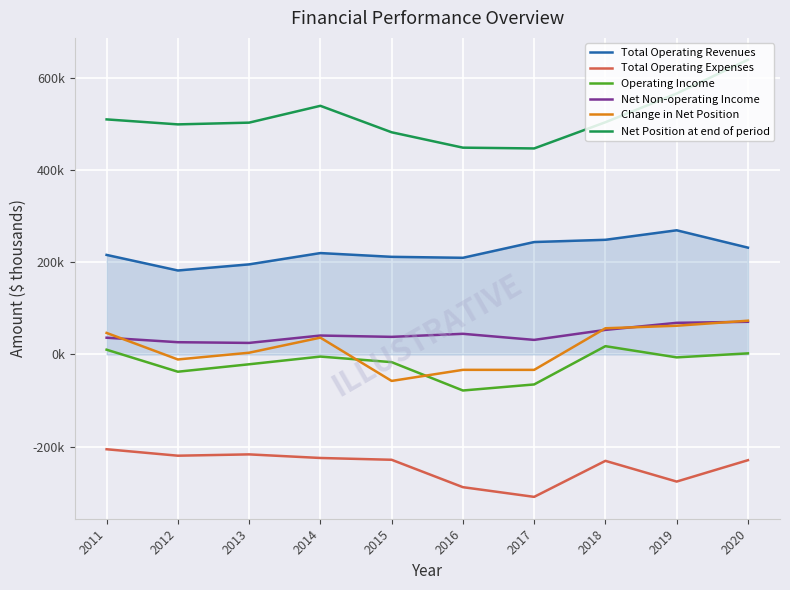

Reading left to right, extract all data points from this chart.

Total Operating Revenues: 216006.2	182206.2	195487.8	220007.6	211846.6	209745.9	243940.0	248796.0	269441.0	231772.0
Total Operating Expenses: -205638.9	-219635.5	-216776.1	-224582.8	-228488.4	-287929.9	-308972.0	-230799.0	-275770.0	-229377.0
Operating Income: 10367.3	-37429.3	-21288.3	-4575.2	-16641.8	-78184.0	-65032.0	17997.0	-6329.0	2395.0
Net Non-operating Income: 36352.7	26599.1	25075.7	41073.0	38201.0	44821.2	31616.0	53313.0	68658.0	70870.0
Change in Net Position: 46720.0	-10830.2	3787.4	36497.8	-57409.1	-33362.8	-33416.0	56839.0	62329.0	73265.0
Net Position at end of period: 510025.8	499195.6	502983.0	539480.8	482071.7	448708.9	447004.0	503843.0	566172.0	639437.0